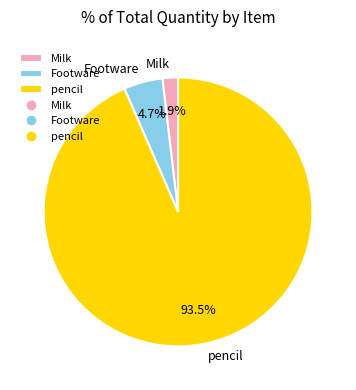

To the nearest percent, what is the difference between the largest and smallest slice percentages?

92%